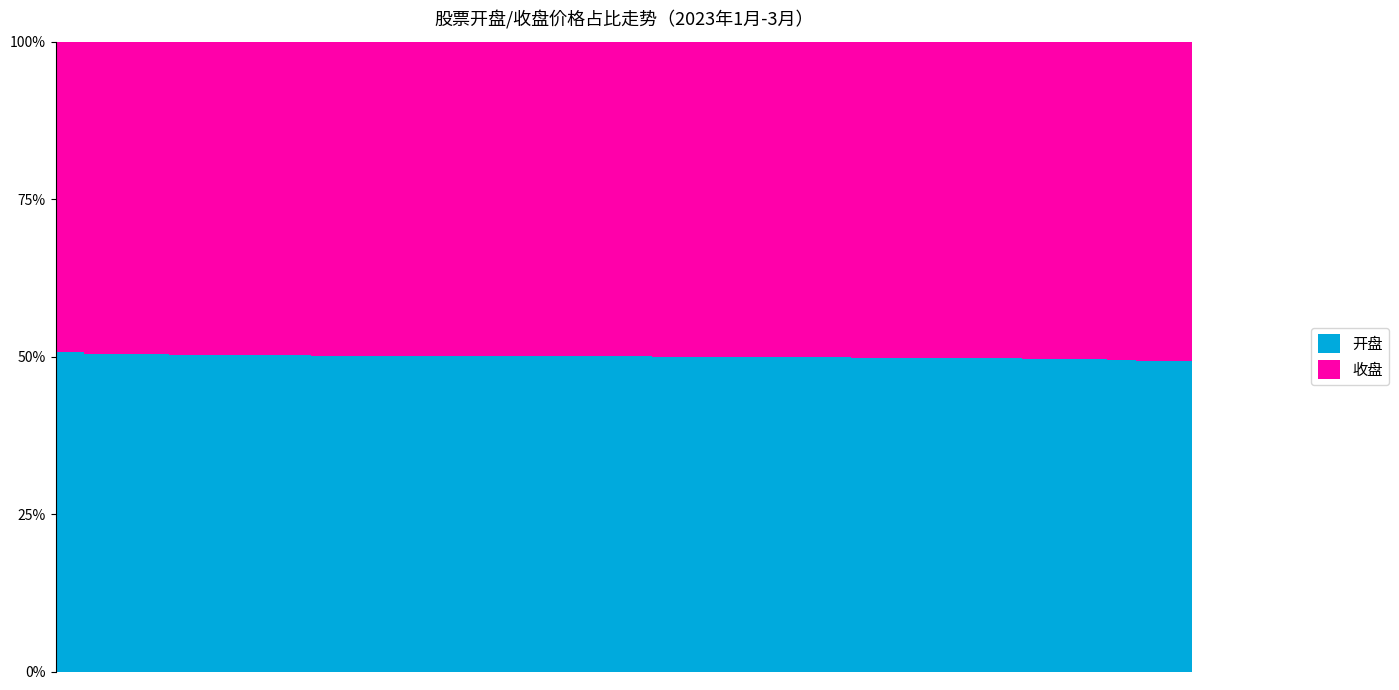

What is the highest value of the 开盘 series?

50.7